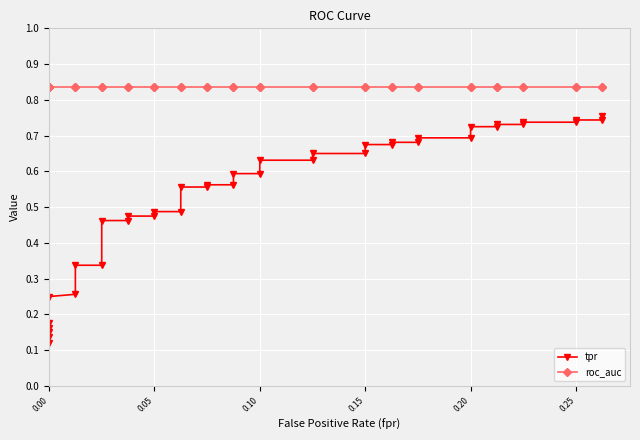

True or false: roc_auc and tpr intersect in this chart.

False